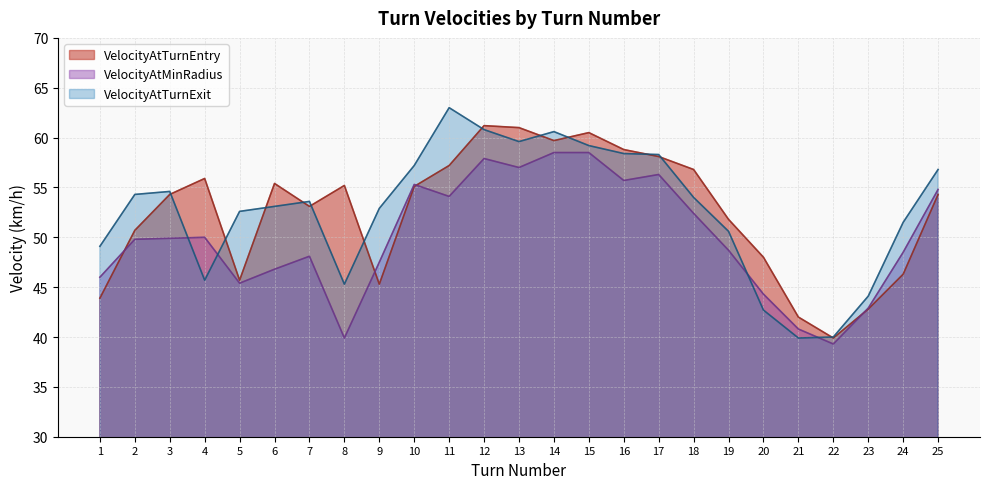

Is the value of VelocityAtMinRadius at 7 greater than the value of VelocityAtTurnEntry at 16?

No